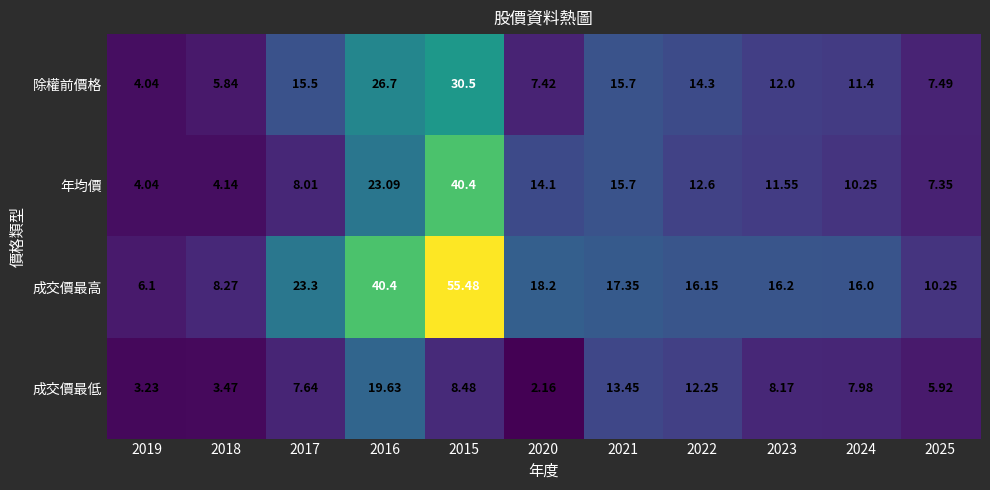

Between 2017 and 2022, which series saw the biggest shift?

成交價最高